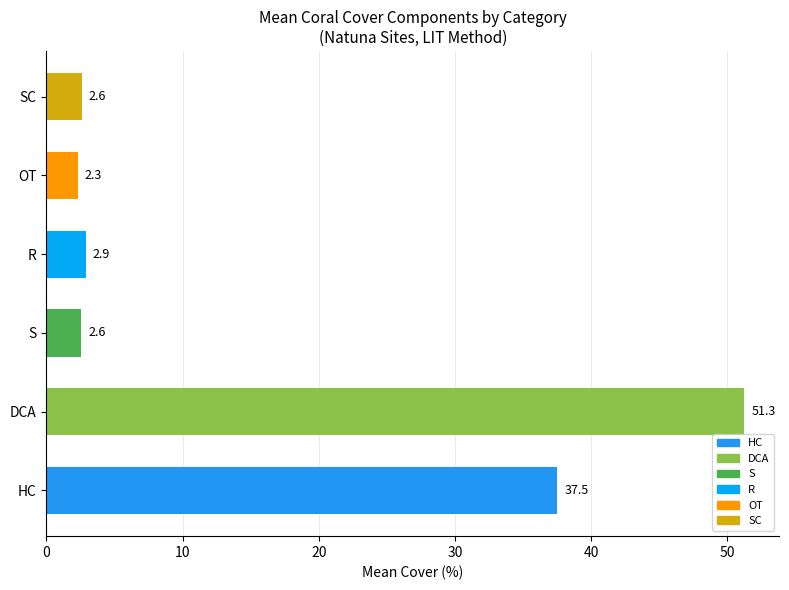

What is the difference between the values at SC and DCA?

48.7